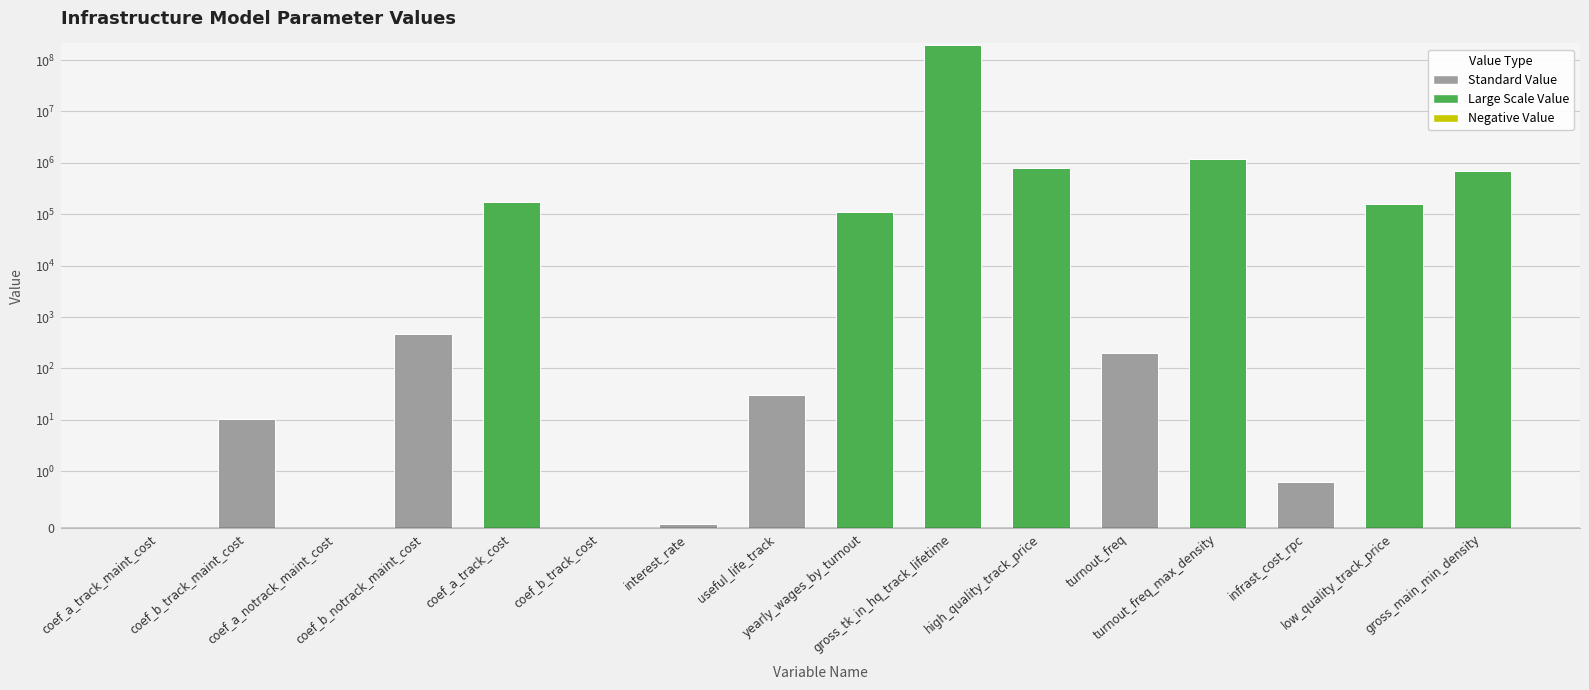

Which label corresponds to the smallest value in the chart?

coef_a_notrack_maint_cost